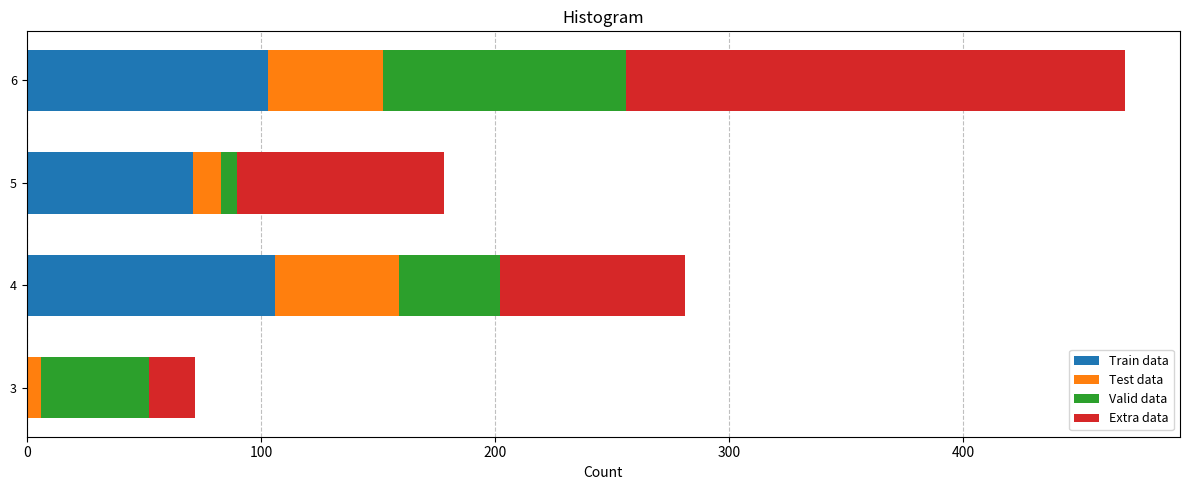

What is the highest value of the Train data series?

106